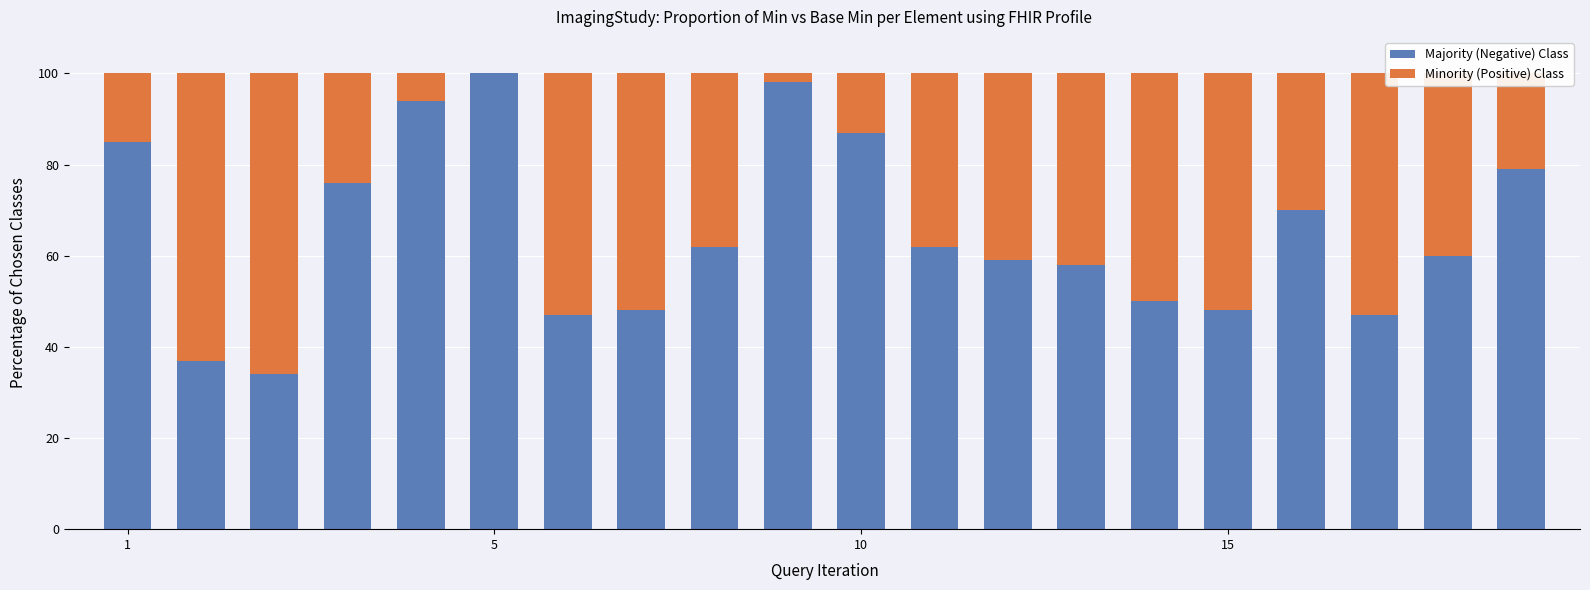

What are all the series names shown in the legend?

Majority (Negative) Class, Minority (Positive) Class